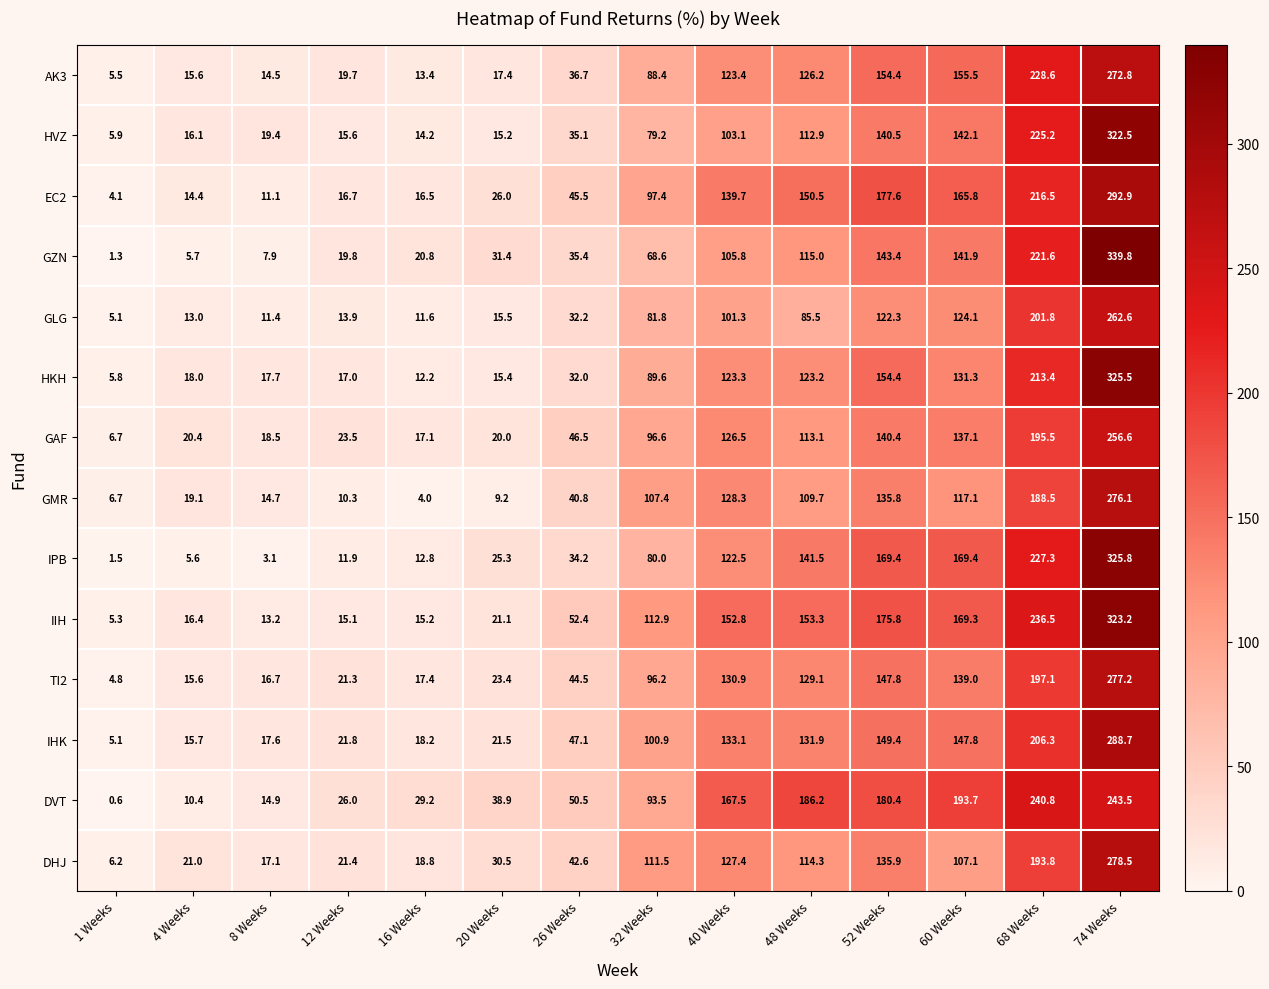

What is the difference between the TI2 values at 8 Weeks and 16 Weeks?

0.7